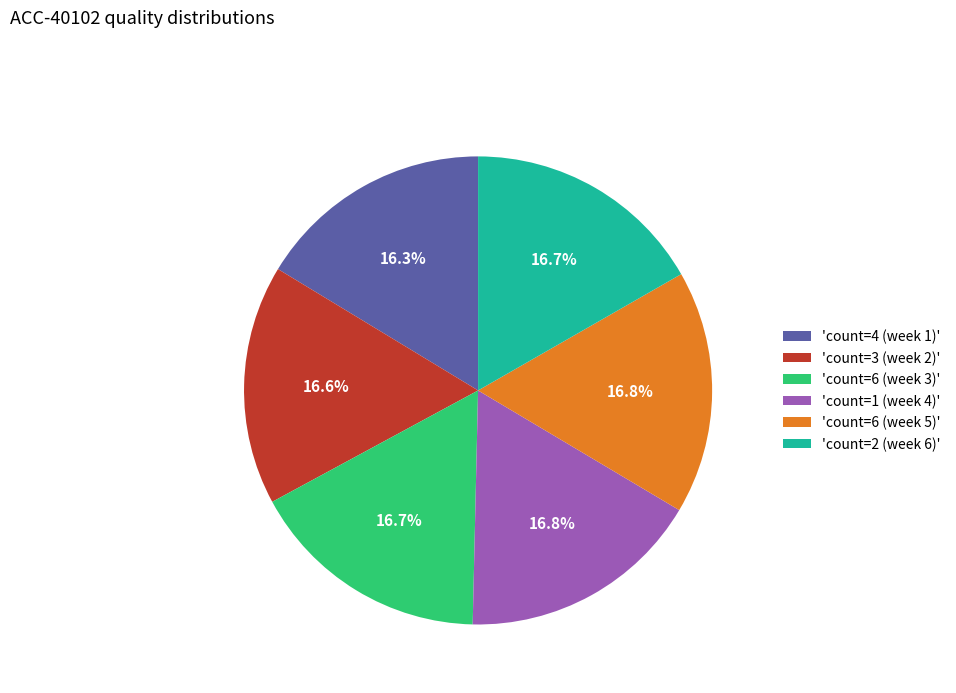

Between 'count=1 (week 4)' and 'count=4 (week 1)', which is larger?

'count=1 (week 4)'